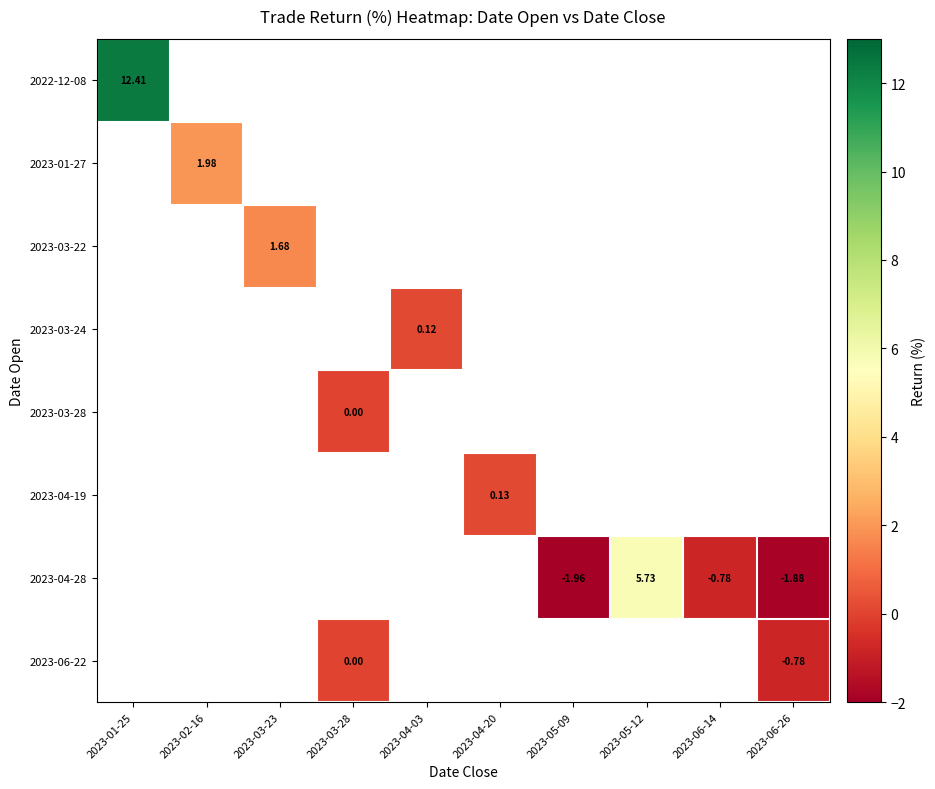

Count the number of data series in this chart.

8